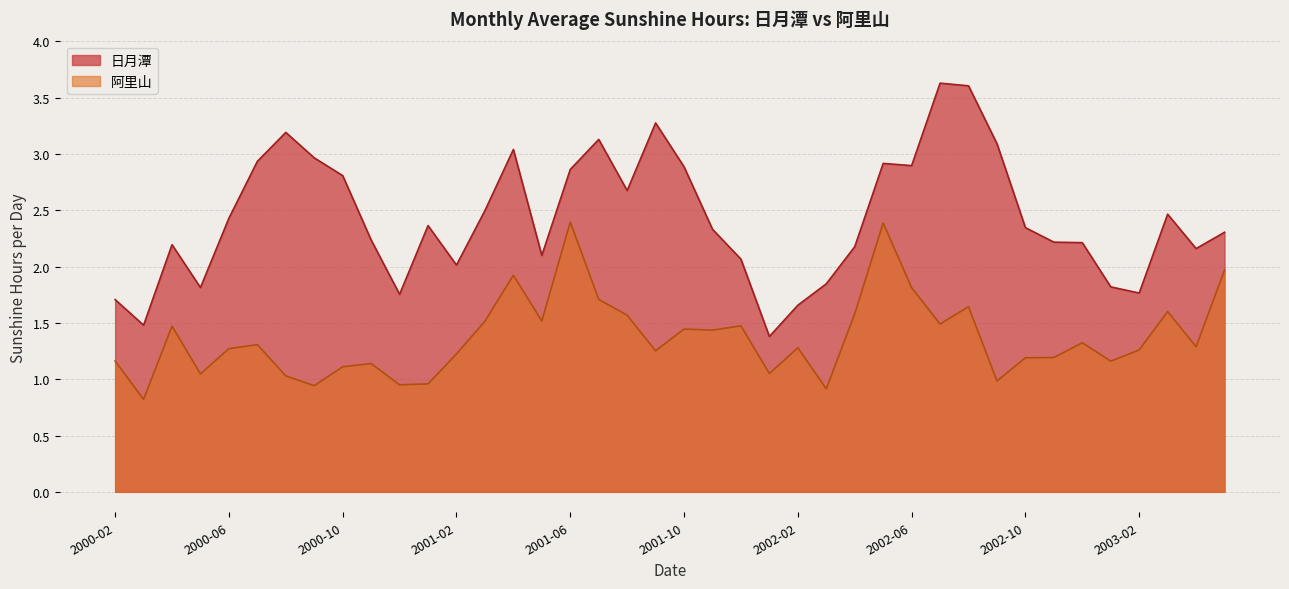

At which category is the sum across all series the highest?

2002-05